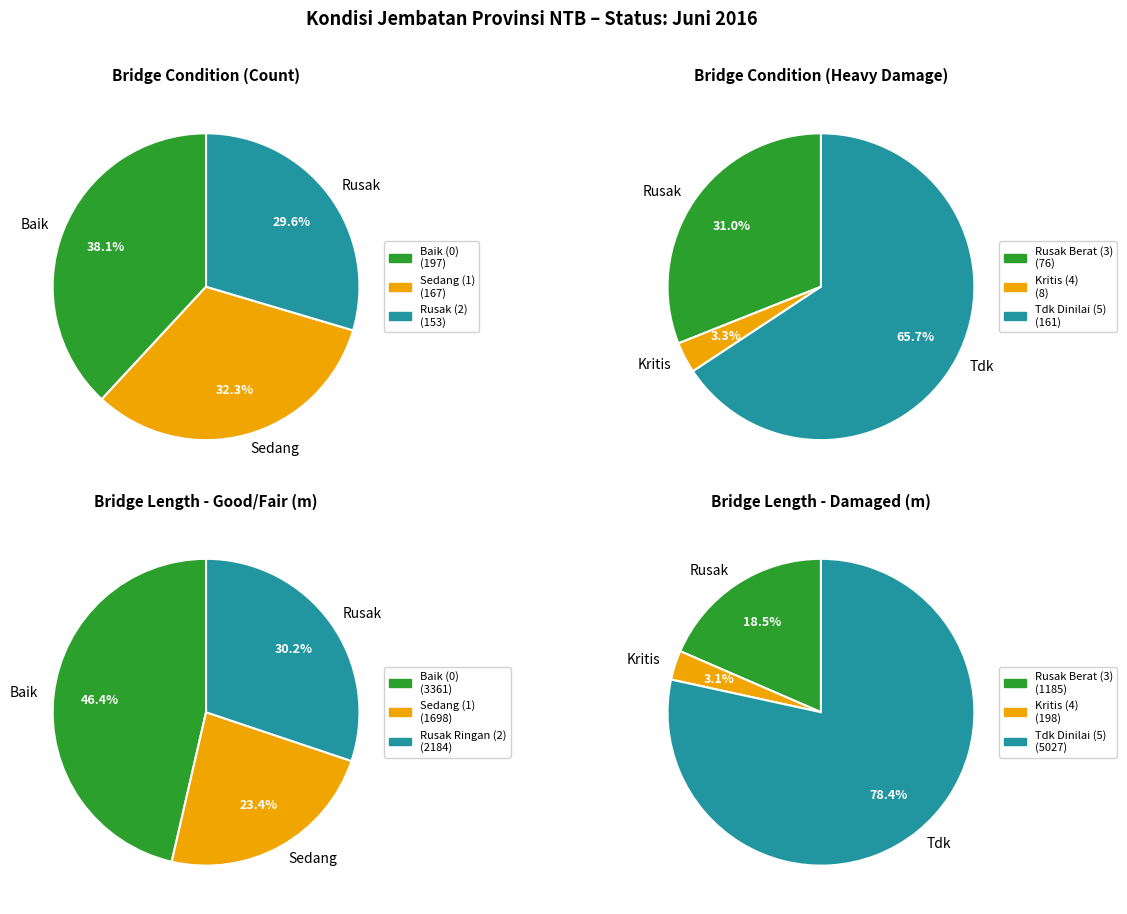

Does kondisi_0 account for over 50% of the chart?

No